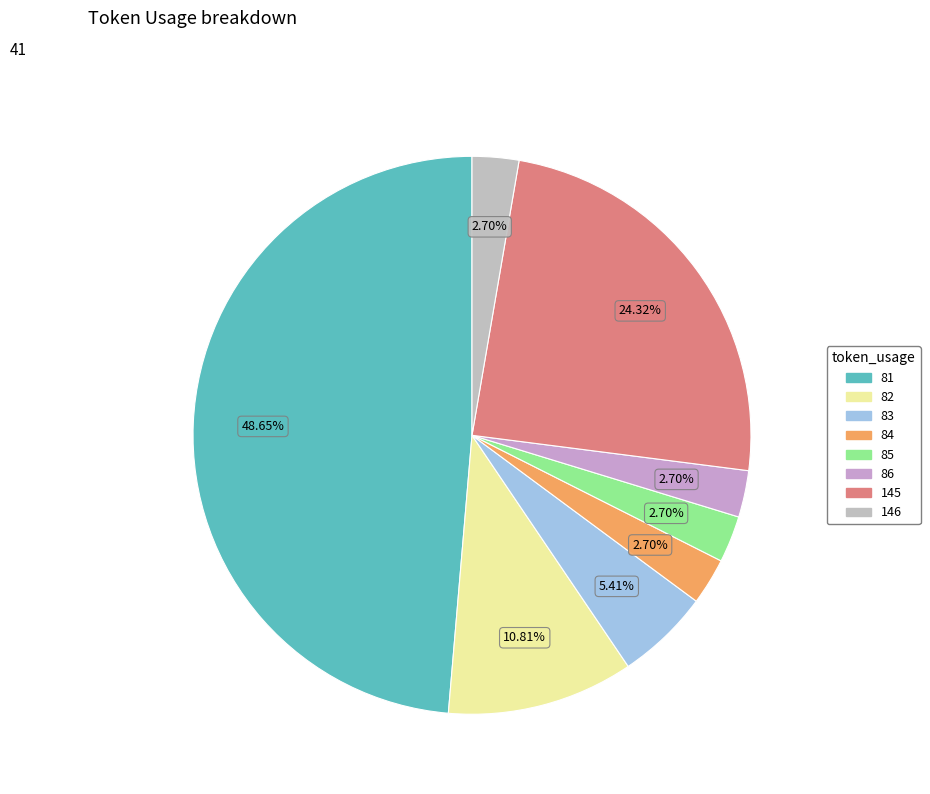

To the nearest percent, what portion does 85 represent?

3%